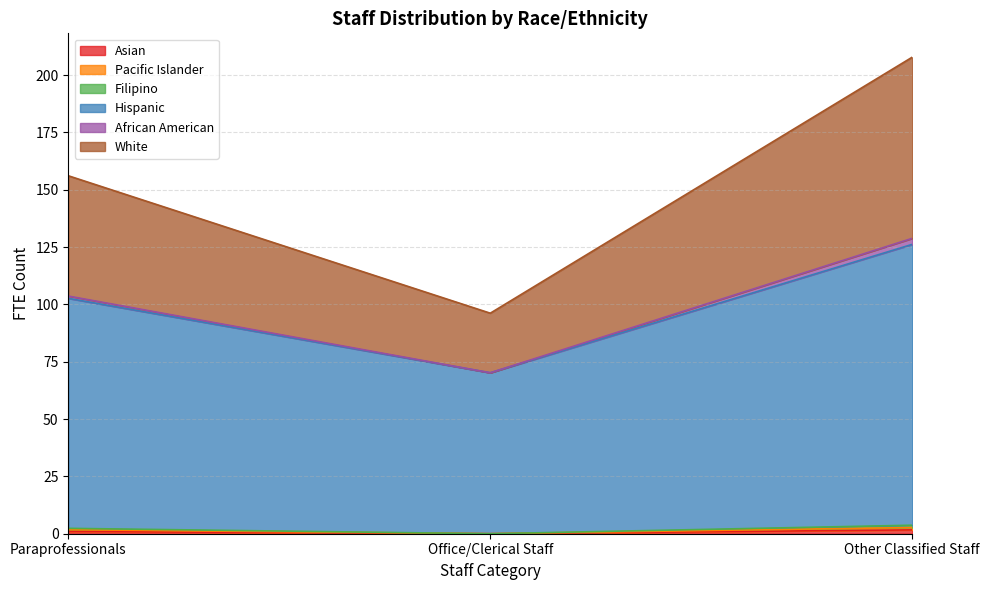

What is the total value across all series at Office/Clerical Staff?

96.2